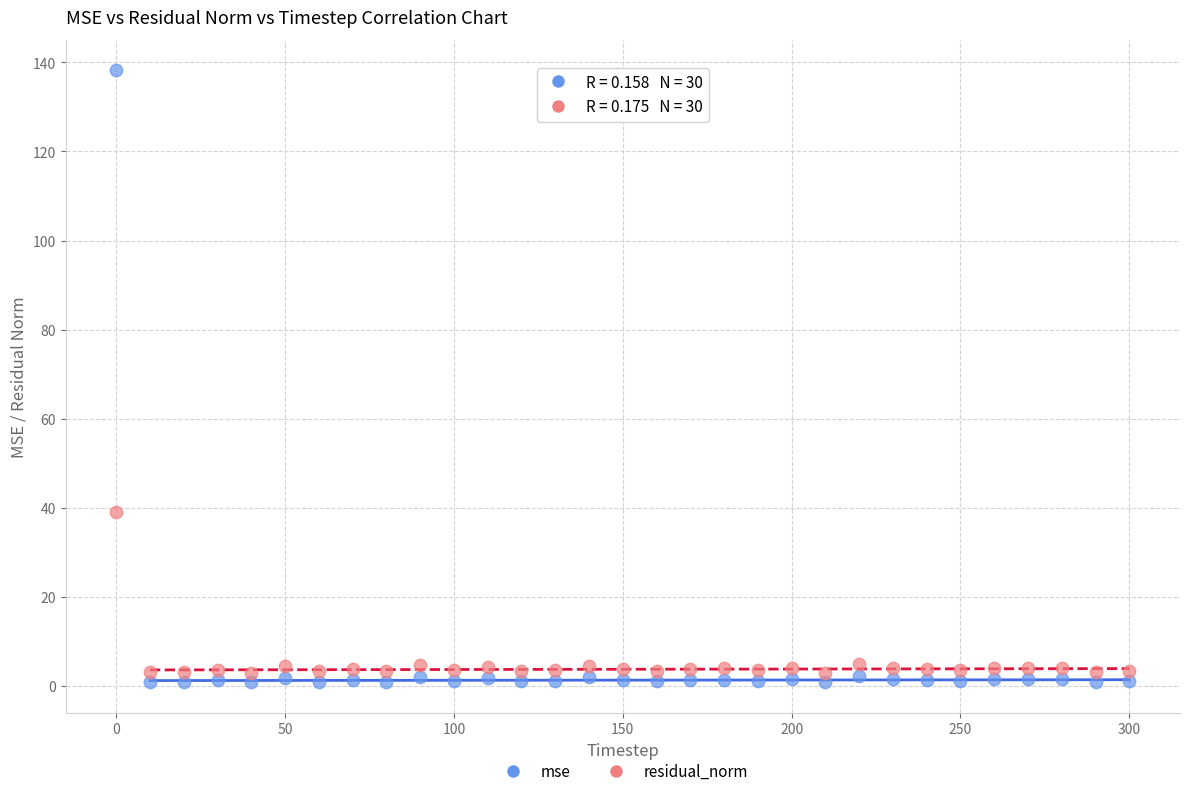

Which series contains the highest Y value?

mse